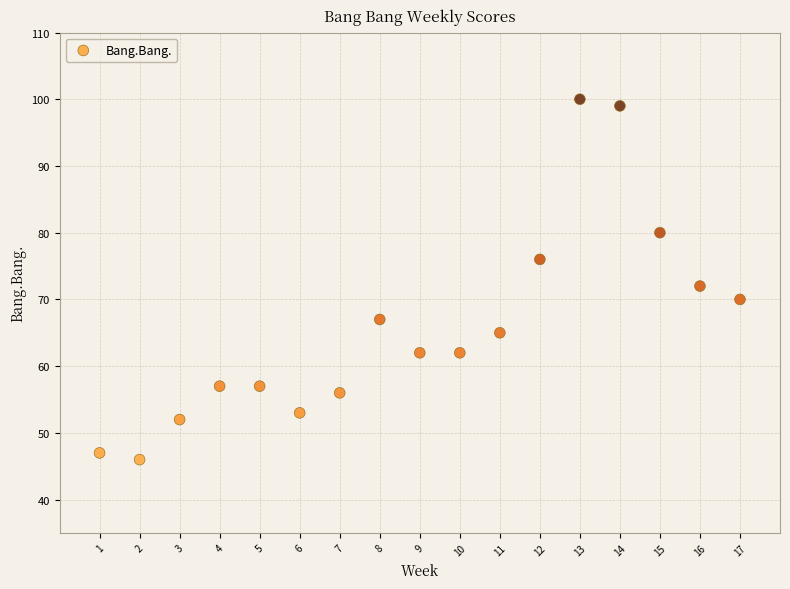

What is the range of Y values (max minus min)?

54